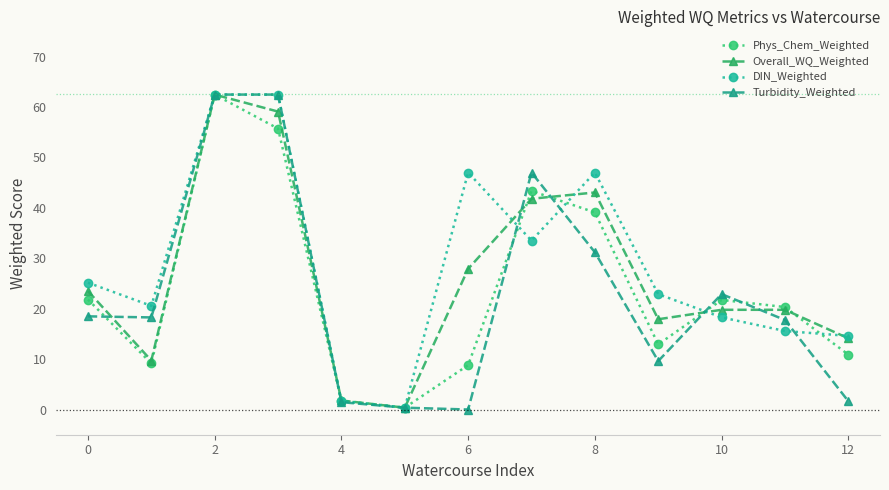

Reading left to right, extract all data points from this chart.

Phys_Chem_Weighted: 21.8	9.1	62.5	55.7	1.7	0.4	8.8	43.3	39.1	12.9	21.7	20.3	10.9
Overall_WQ_Weighted: 23.5	9.7	62.5	59.1	1.8	0.4	27.9	41.8	43.0	17.9	19.8	19.8	14.1
DIN_Weighted: 25.2	20.6	62.5	62.5	1.7	0.4	47.0	33.5	47.0	22.9	18.3	15.6	14.6
Turbidity_Weighted: 18.5	18.3	62.5	62.5	1.5	0.4	0.0	47.0	31.2	9.6	22.9	17.8	1.7